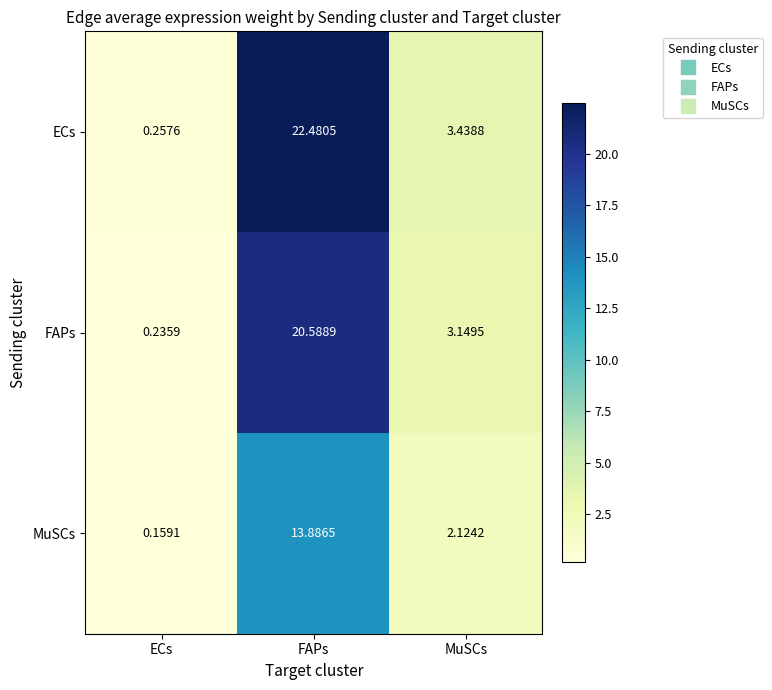

What is the total value across all series at ECs?

0.7